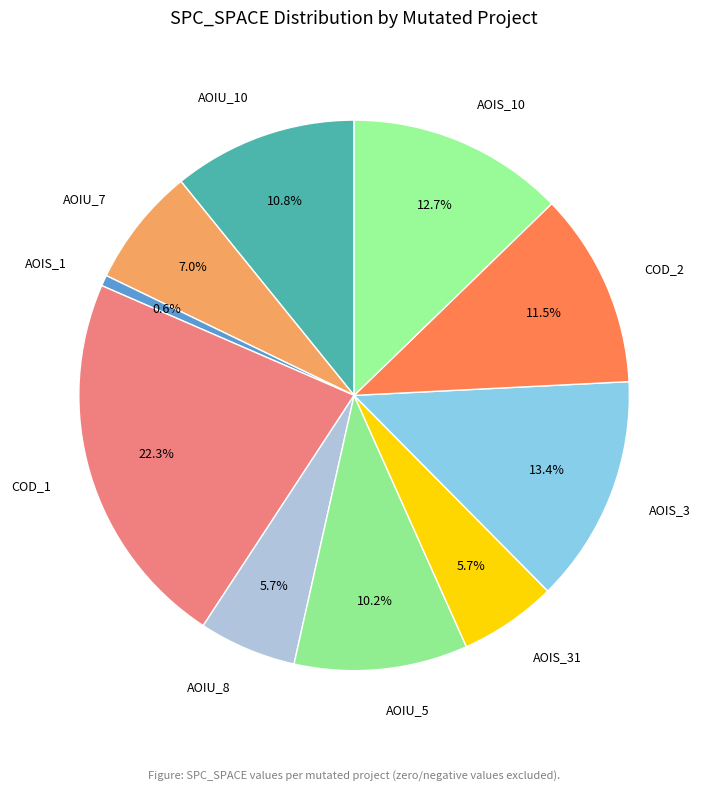

What is the smallest slice in the pie chart?

AOIS_1